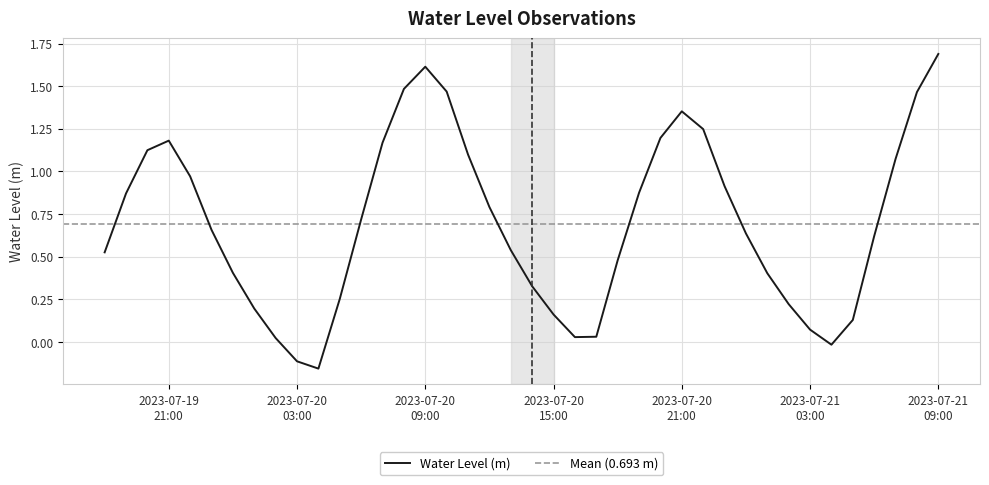

What is the change in value from 2023-07-19 22:00:00 to 2023-07-20 11:00:00?

+0.1